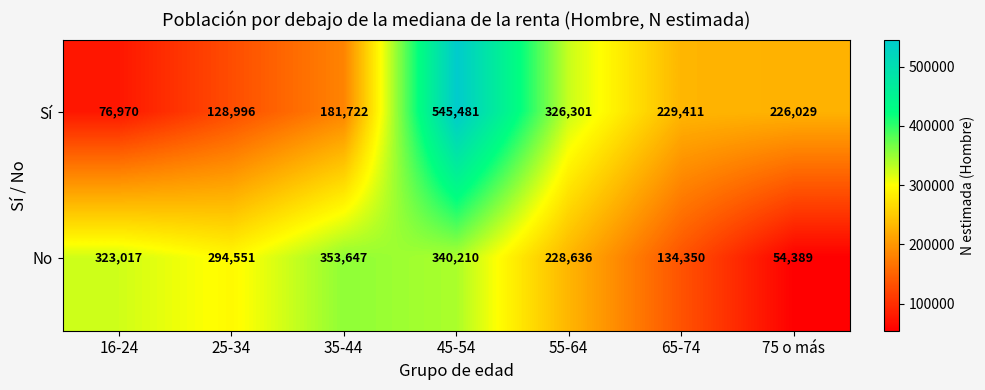

How many series are shown in this chart?

2